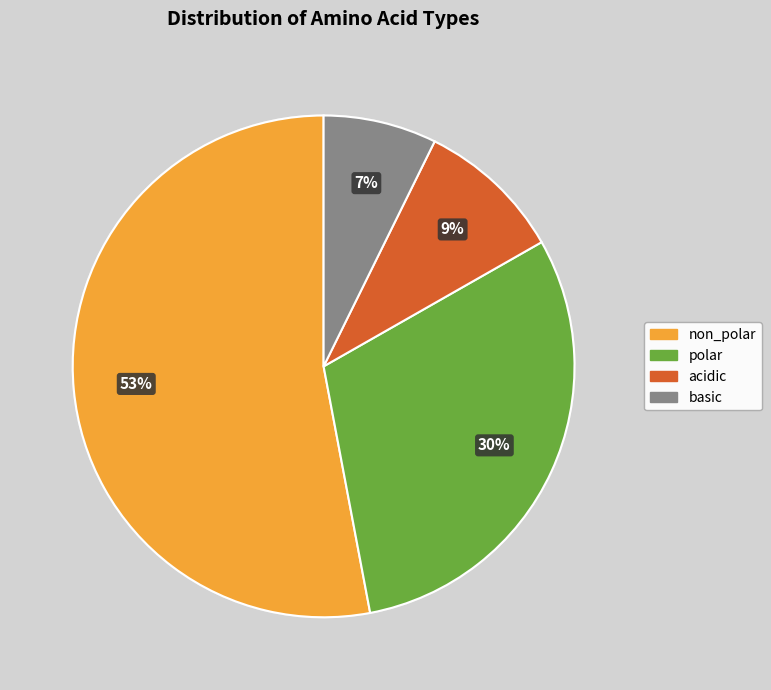

What is the largest slice in the pie chart?

non_polar